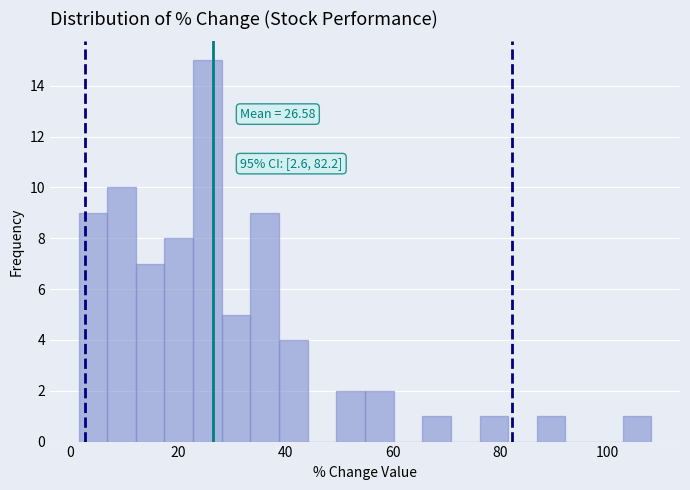

Read against the x-axis, roughly where is the centre of the tallest bar?

26